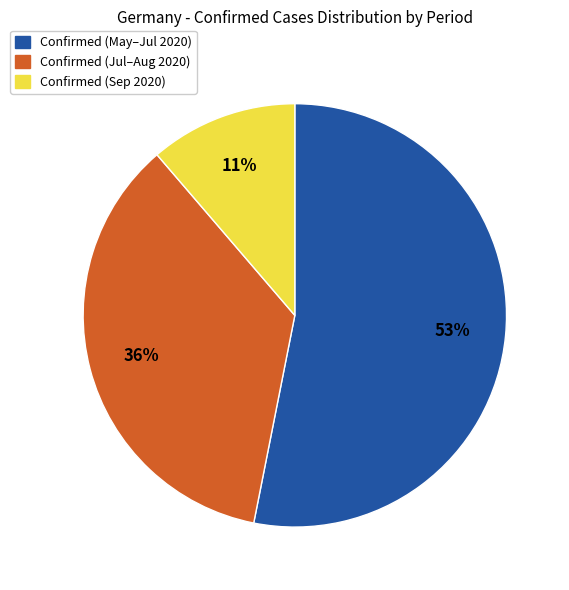

Do Confirmed (May–Jul 2020) and Confirmed (Sep 2020) together represent more than half of the pie?

Yes